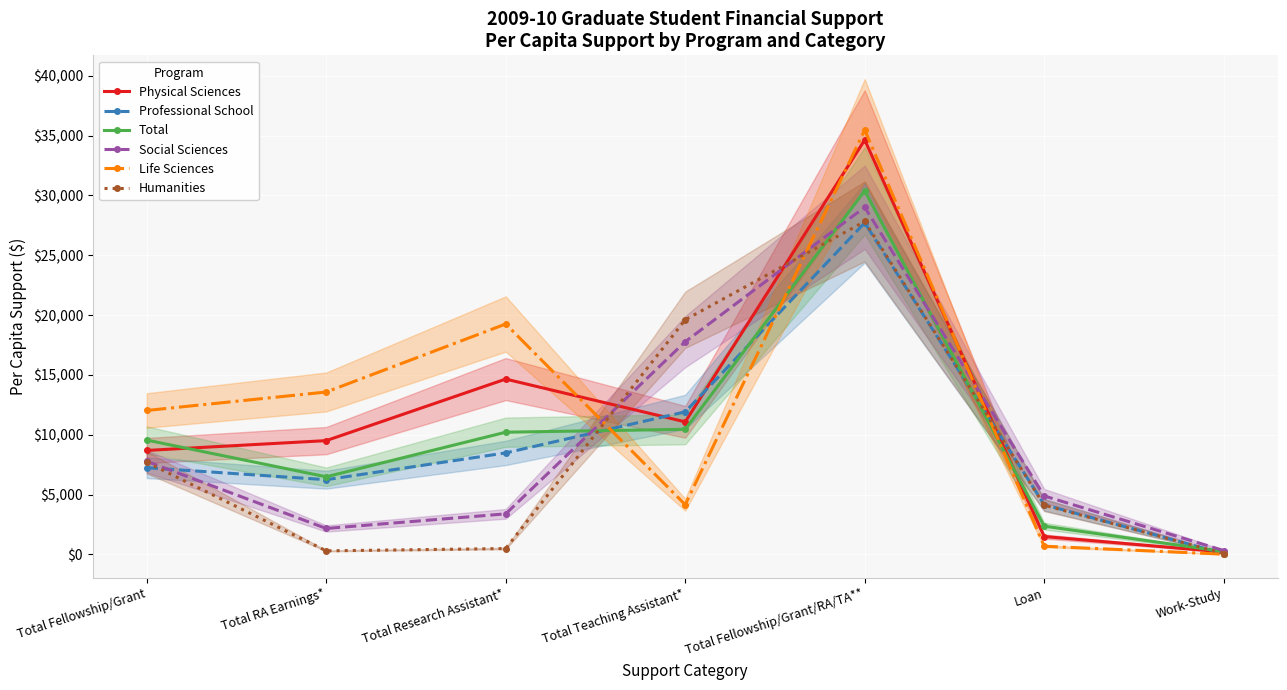

Where does the Professional School series first go above 7240?

Total Research Assistant*